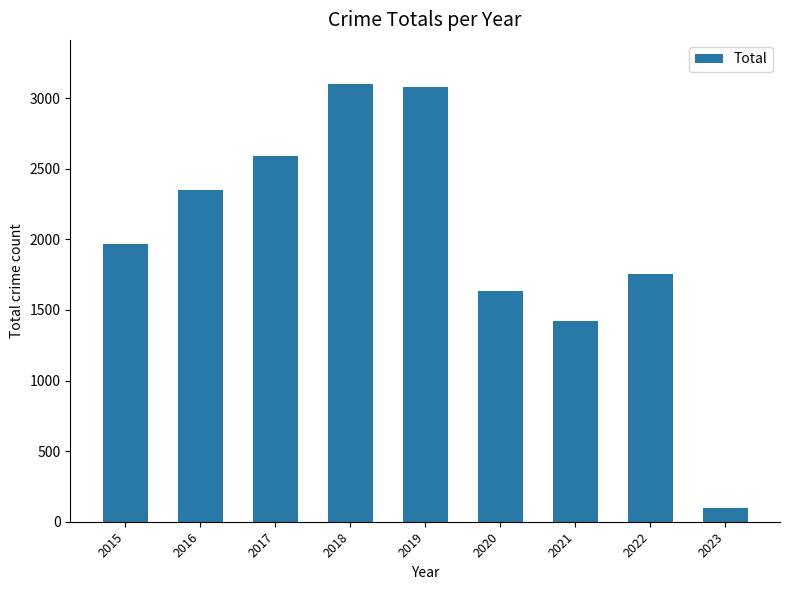

Does the chart contain stacked bars?

No